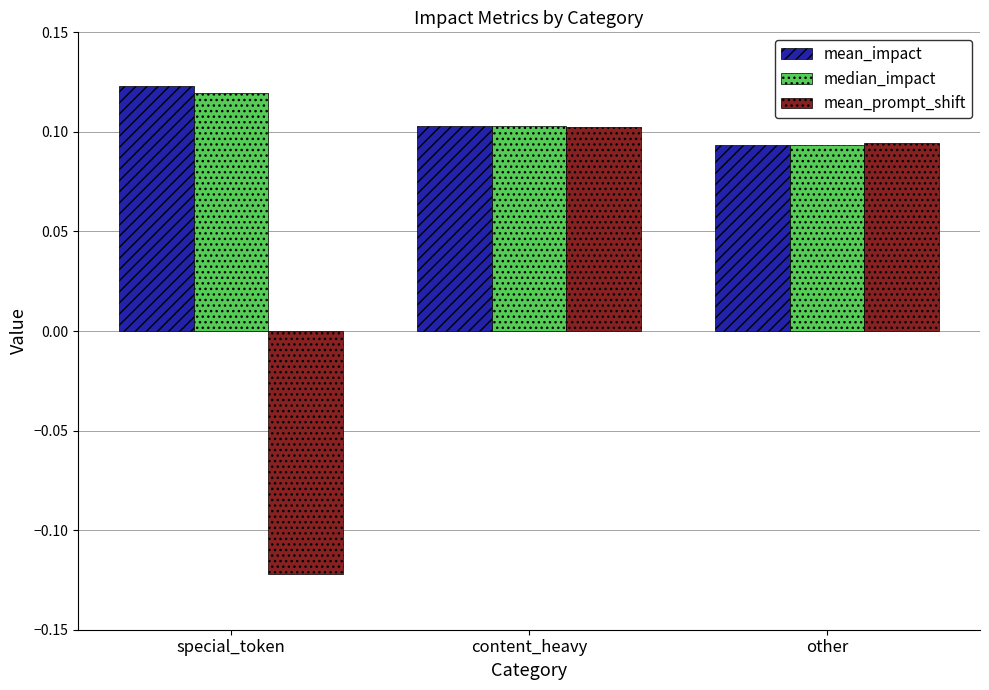

Is it true that mean_impact equals 0.1 at special_token?

True